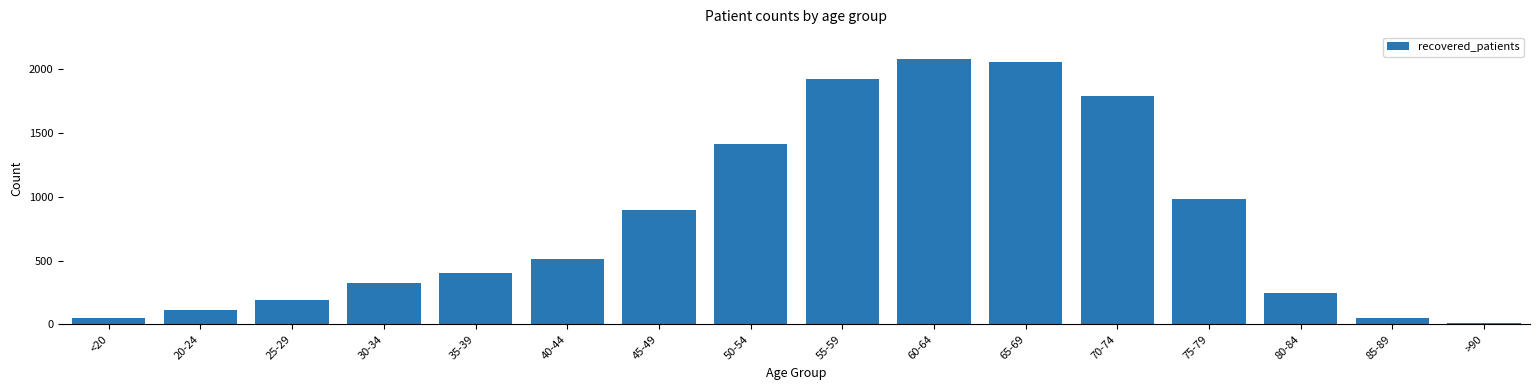

Where is the data nearest to the value 1046?

75-79